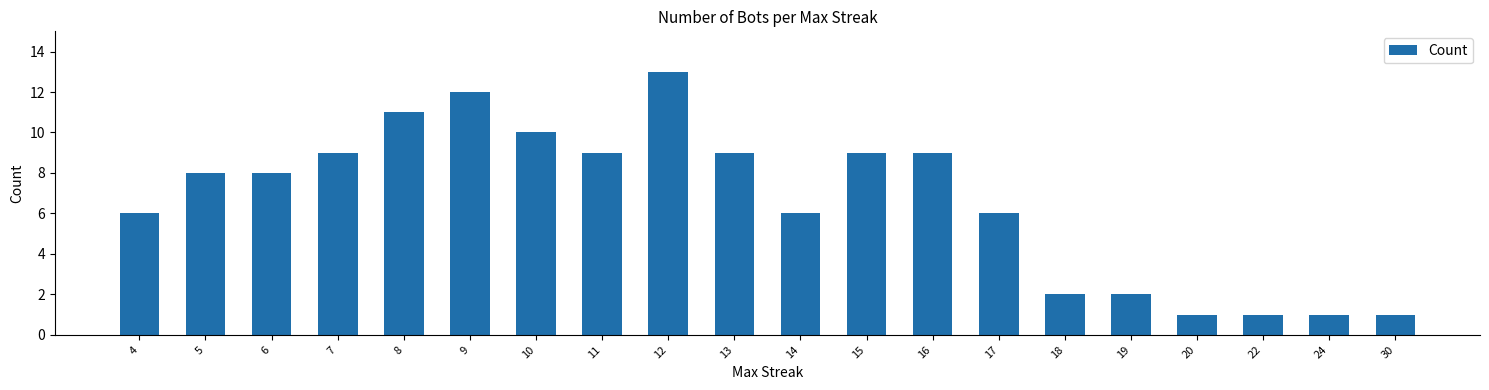

Is it true that the value at 7 is 9?

True